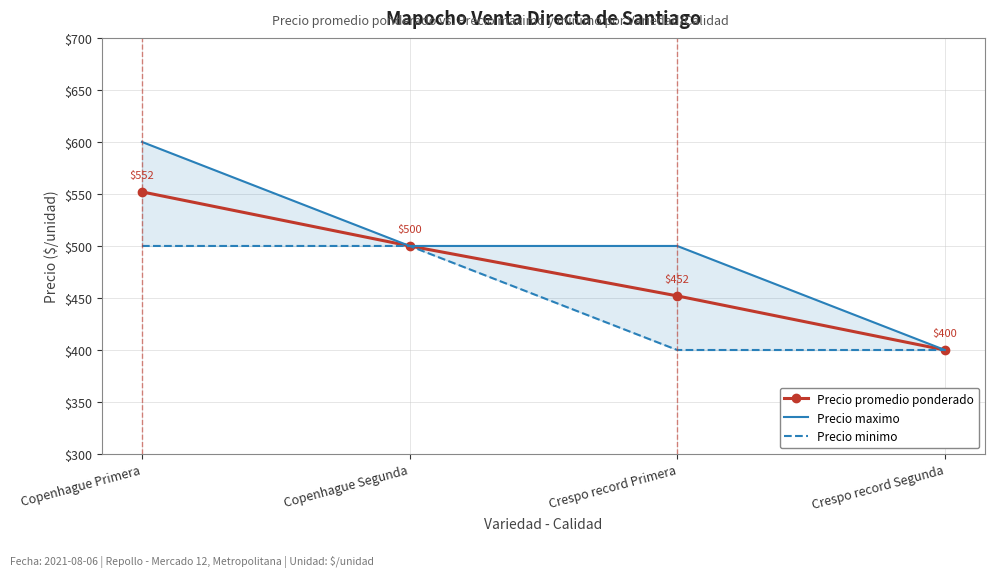

What are all the series names shown in the legend?

Precio promedio ponderado, Precio maximo, Precio minimo